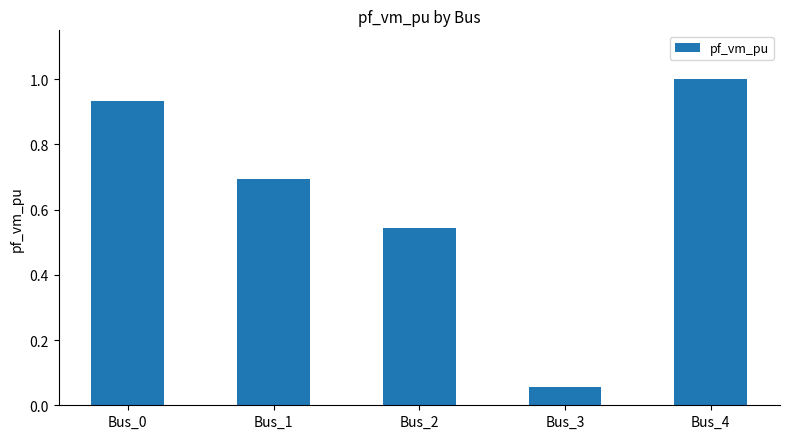

Which label corresponds to the largest value in the chart?

Bus_4